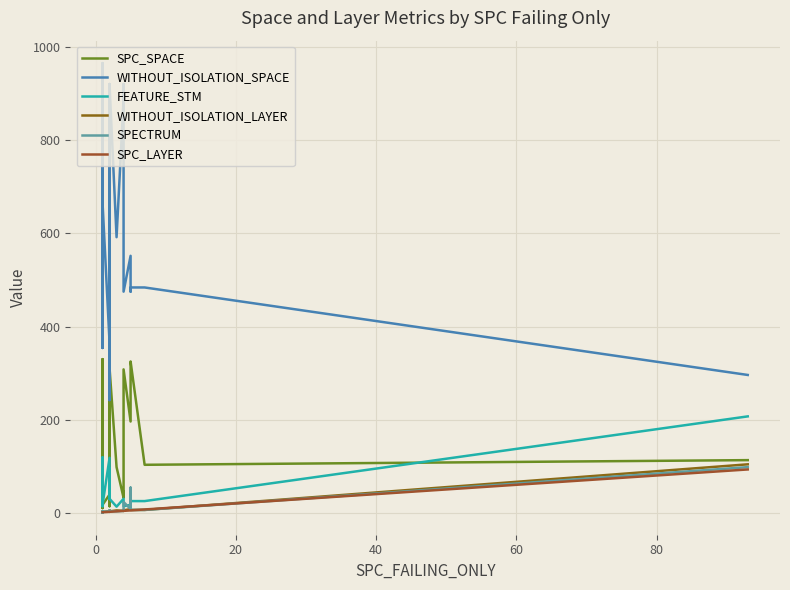

How many series are shown in this chart?

6